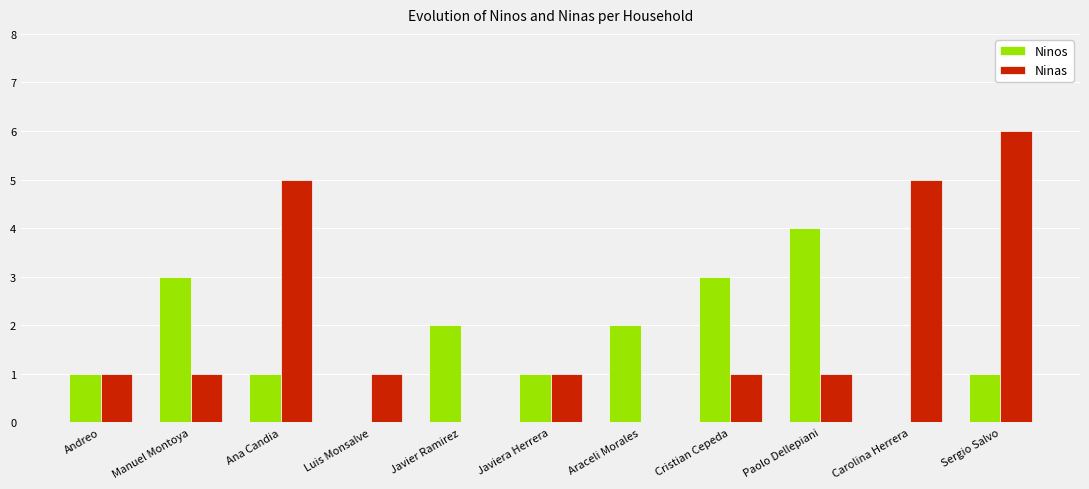

How many groups of bars are there?

11